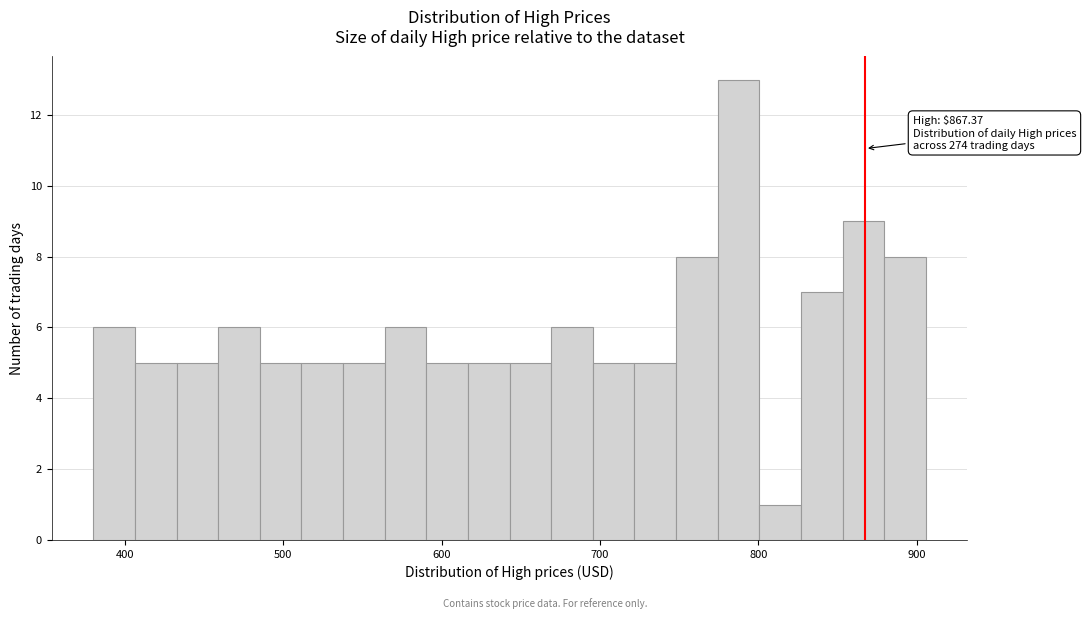

Around what value on the x-axis is the tallest bar? Give the approximate position of its centre, as read against the axis.

790